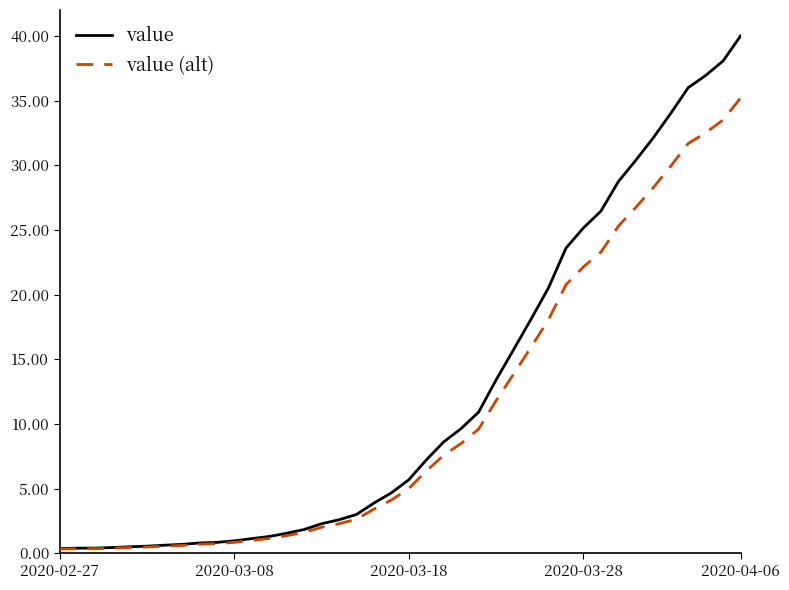

Which series has the largest range (max minus min)?

value